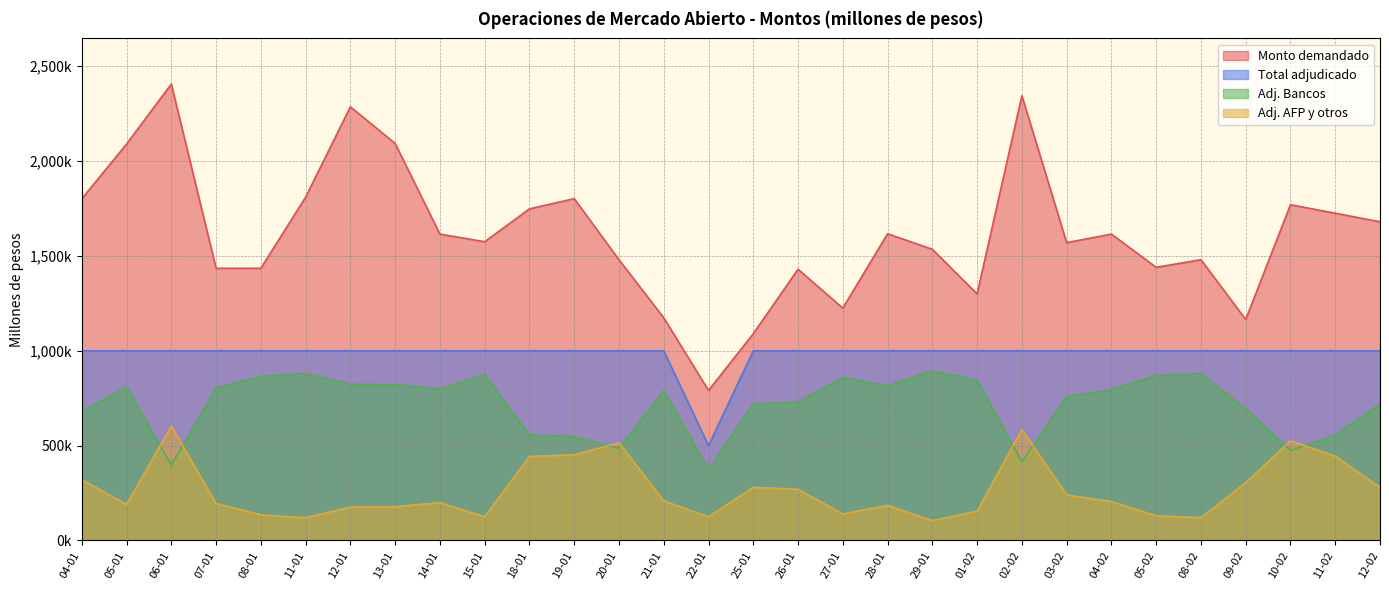

True or false: Adj. Bancos and Total adjudicado cross at least once.

False